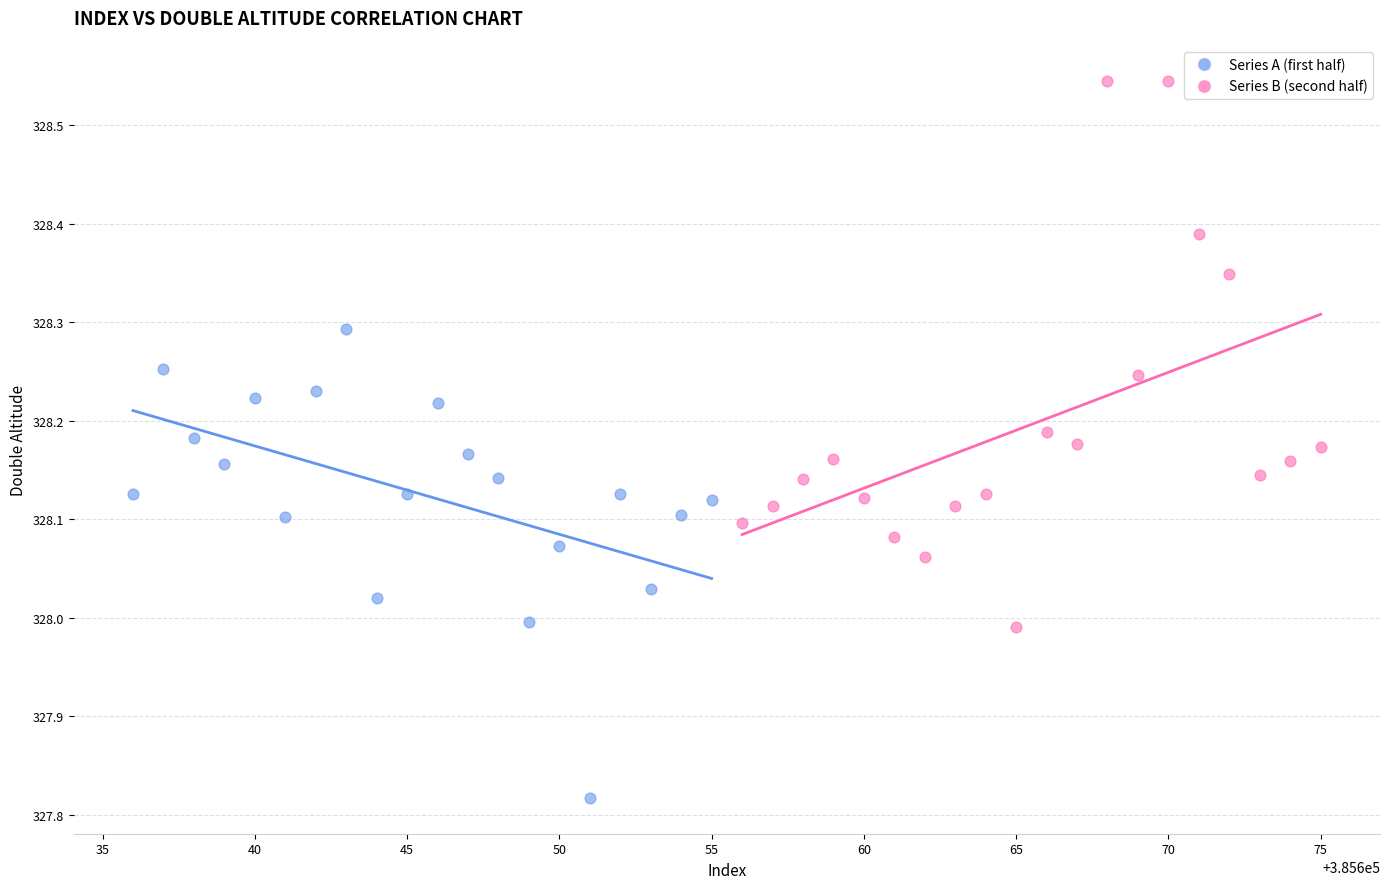

Which series reaches the minimum Y coordinate?

Series A (first half)